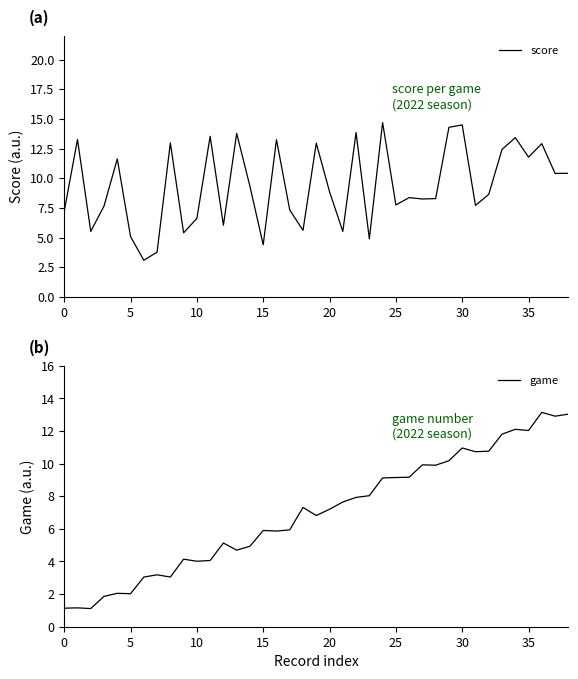

The value of score at 20 is 15.3. True or false?

False